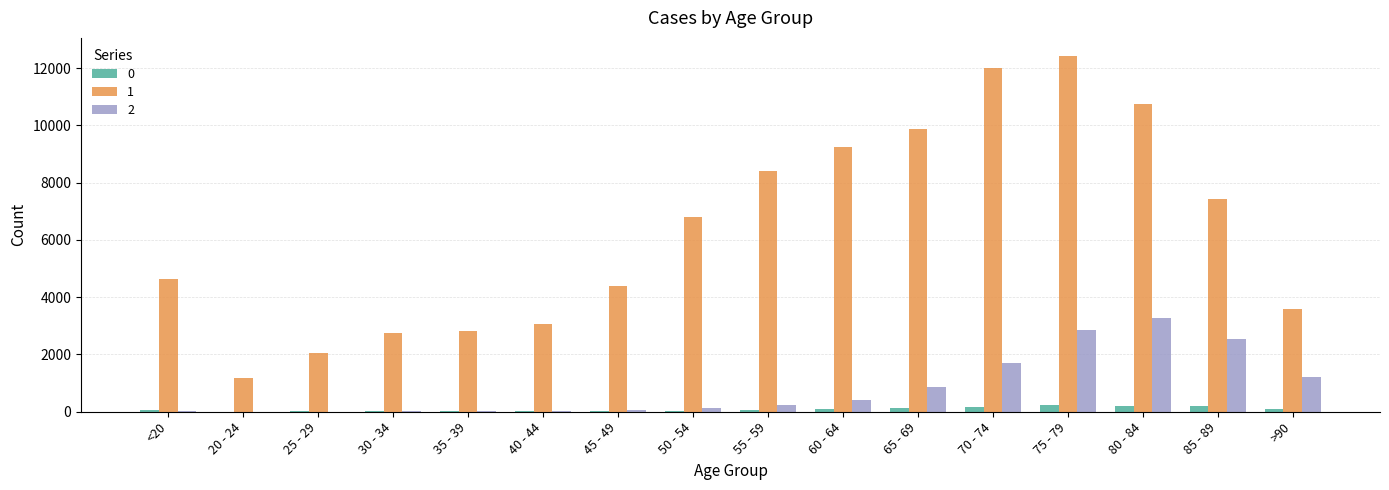

The value of 1 at 35 - 39 is 2814. True or false?

True